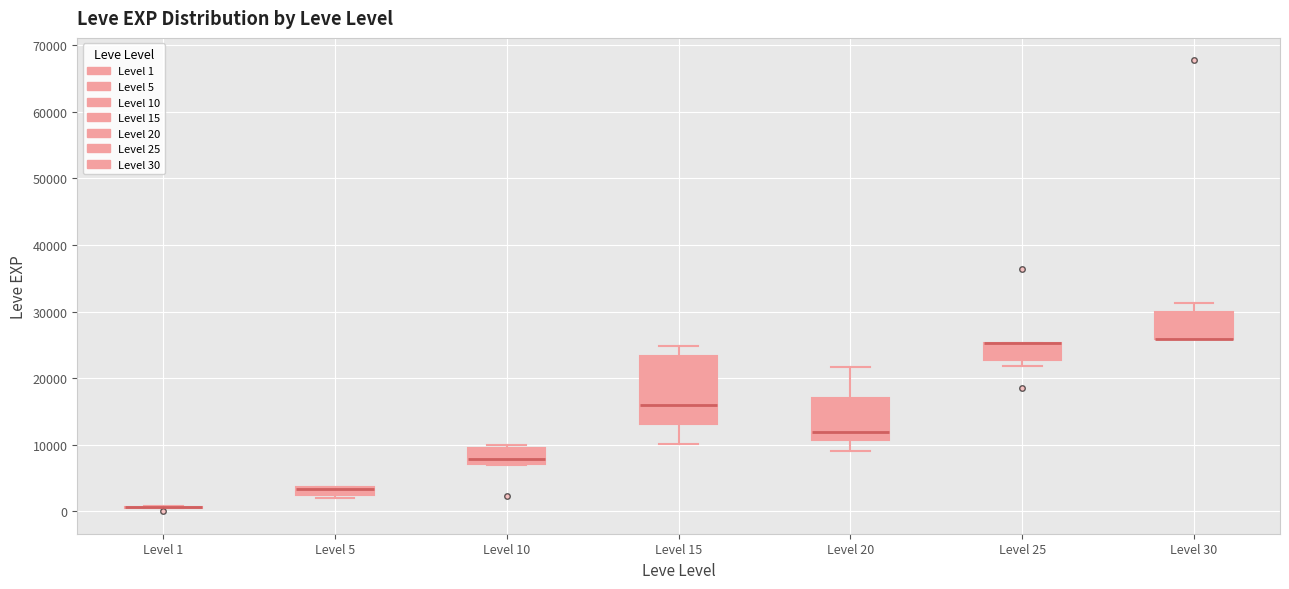

Where is the upper edge of the box for Level 25 on the y-axis? The values are not printed on the chart, so give them approximately, as read against the axis.

25000